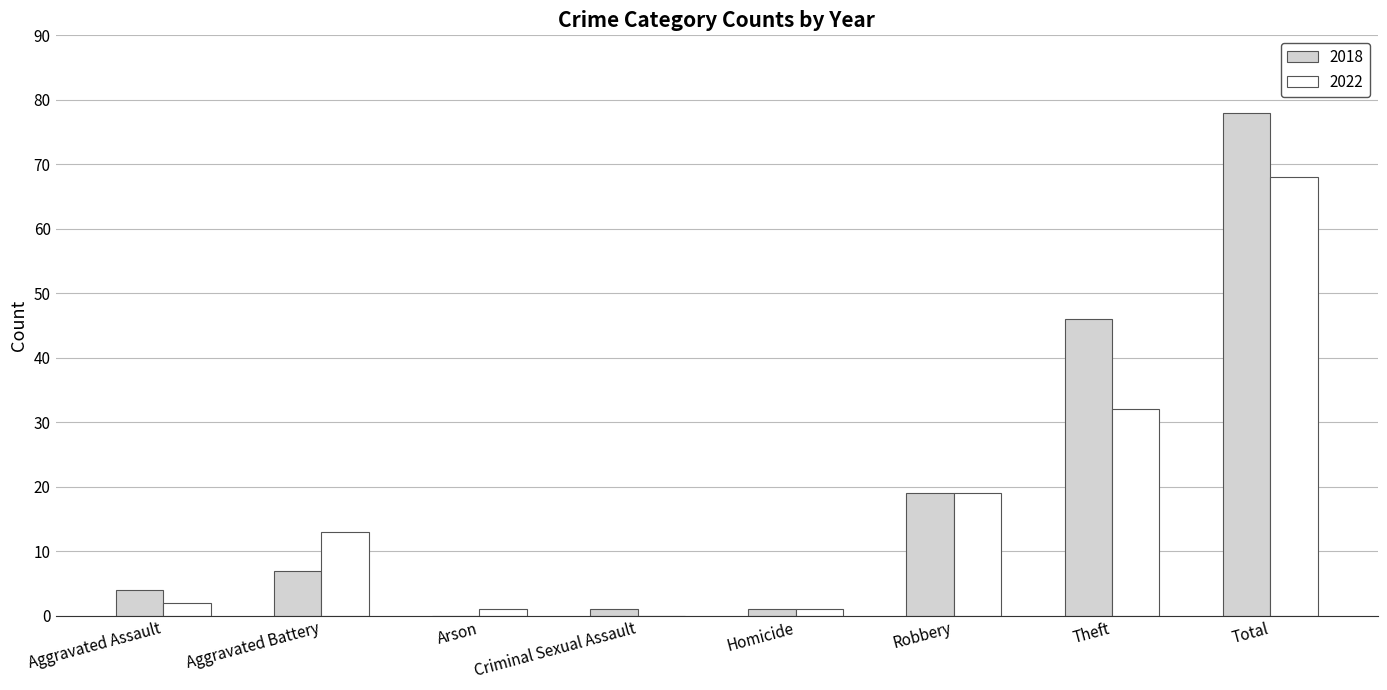

What is the average value of the 2022 series?

17